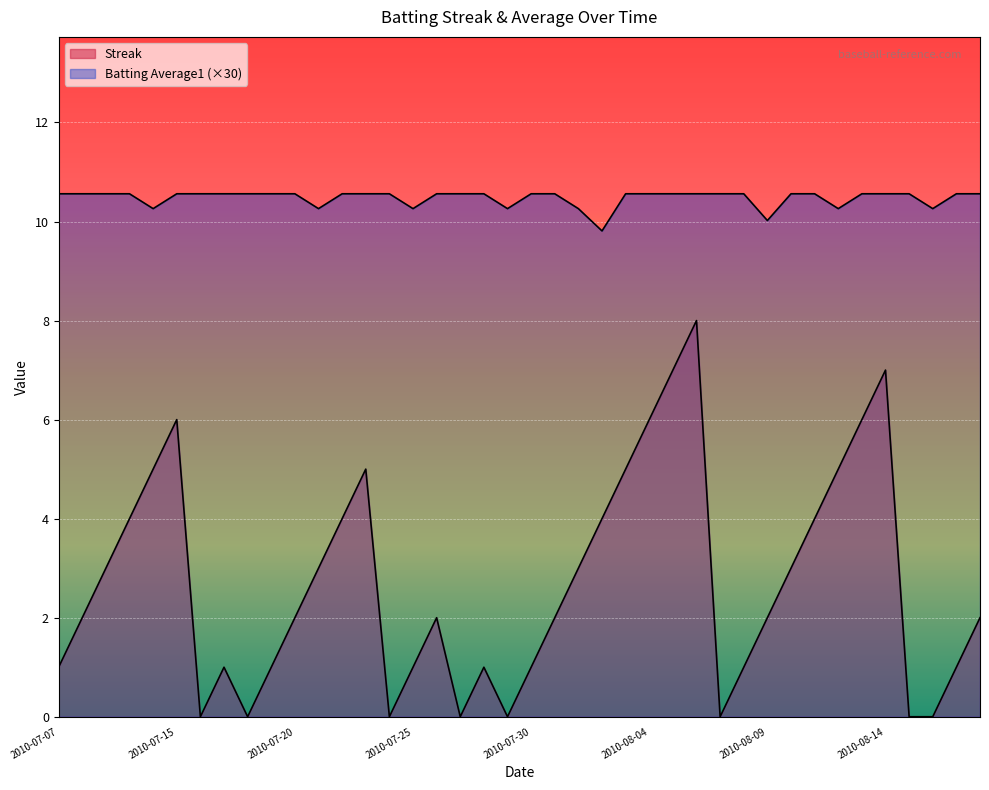

True or false: Batting Average1 has more than 1 interior local peaks.

False